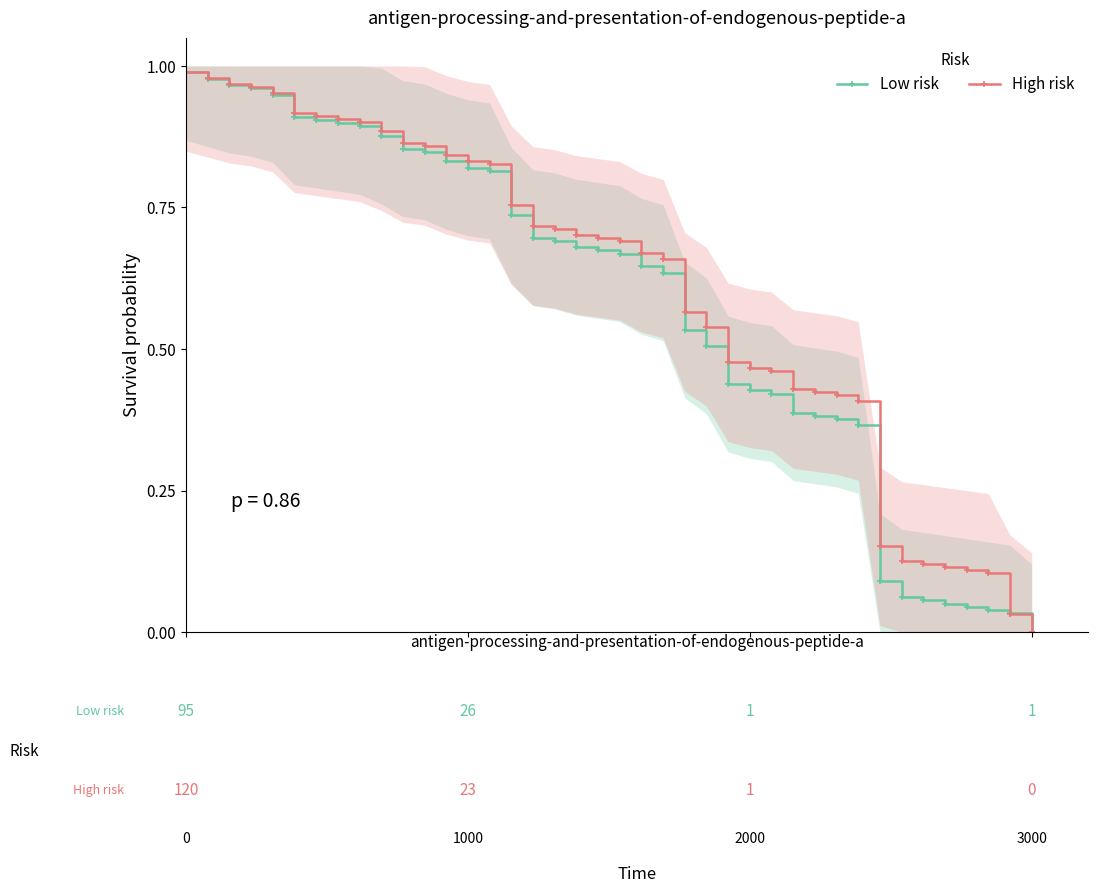

Reading right to left, transcribe all the data shown in this chart.

Low risk: 0.0	0.0	0.0	0.0	0.1	0.1	0.1	0.1	0.4	0.4	0.4	0.4	0.4	0.4	0.4	0.5	0.5	0.6	0.6	0.7	0.7	0.7	0.7	0.7	0.7	0.8	0.8	0.8	0.8	0.9	0.9	0.9	0.9	0.9	0.9	0.9	1.0	1.0	1.0	1.0
High risk: 0.0	0.0	0.1	0.1	0.1	0.1	0.1	0.2	0.4	0.4	0.4	0.4	0.5	0.5	0.5	0.5	0.6	0.7	0.7	0.7	0.7	0.7	0.7	0.7	0.8	0.8	0.8	0.8	0.9	0.9	0.9	0.9	0.9	0.9	0.9	1.0	1.0	1.0	1.0	1.0